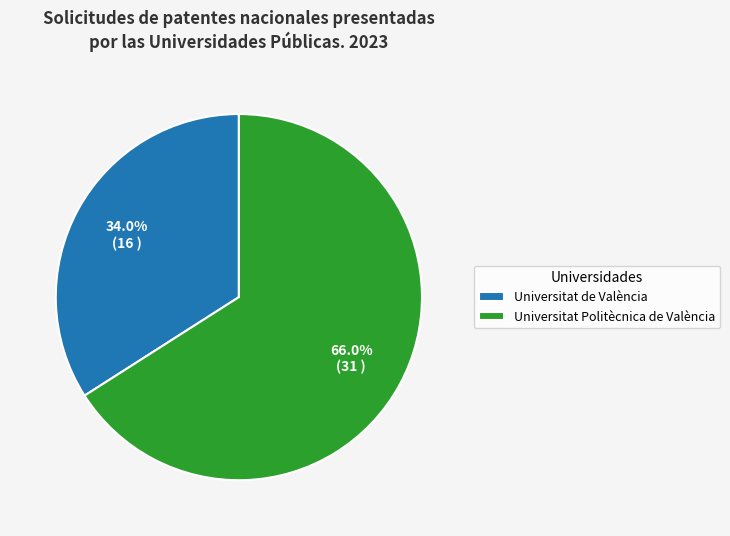

To the nearest percent, what is the difference between the largest and smallest slice percentages?

32%